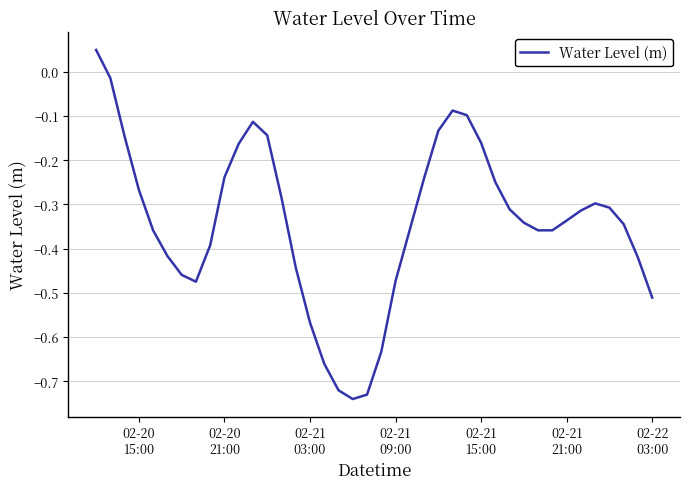

What is the difference between the maximum and minimum values?

0.8